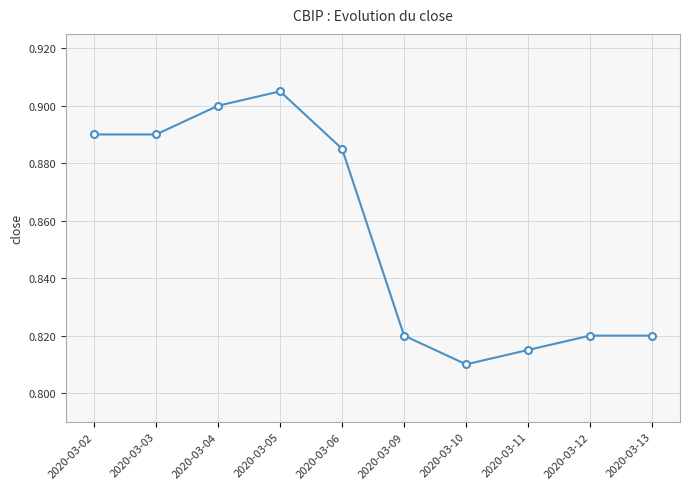

What is the sum of the values at 2020-03-09 and 2020-03-13?

1.6